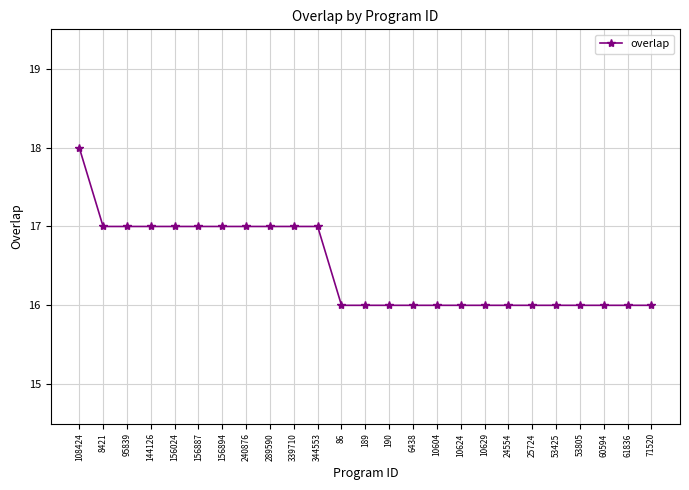

Reading left to right, list all the values displayed in this chart.

108424=18	8421=17	95839=17	144126=17	156024=17	156887=17	156894=17	240876=17	289590=17	339710=17	344553=17	86=16	189=16	190=16	6438=16	10604=16	10624=16	10629=16	24554=16	25724=16	53425=16	53805=16	60594=16	61836=16	71520=16